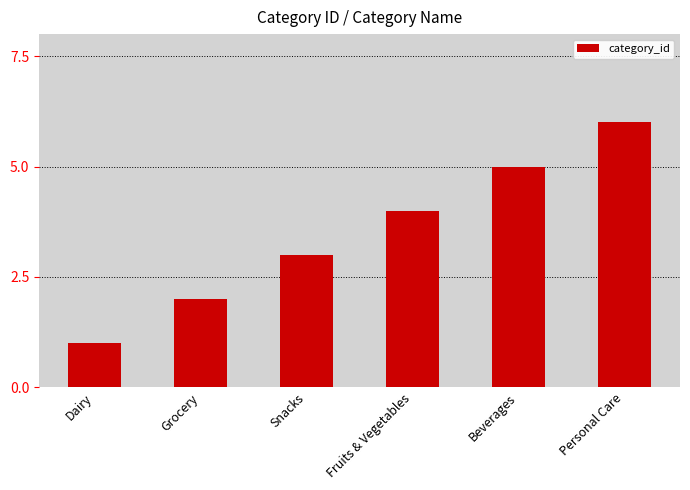

True or false: the data shows 4 at Snacks.

False